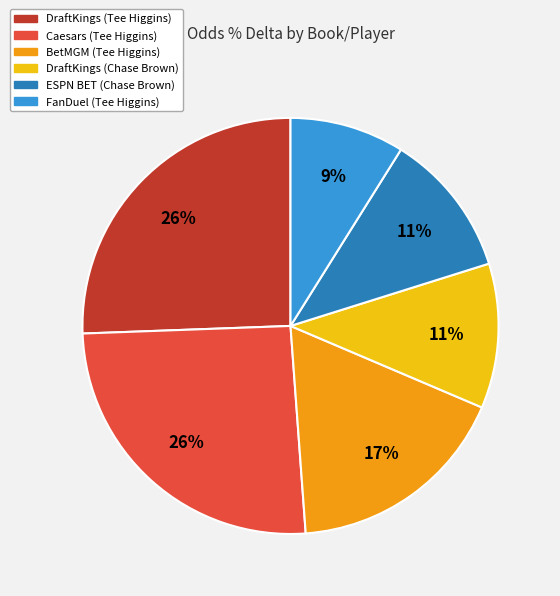

True or false: BetMGM (Tee Higgins) accounts for 17% of the total.

True